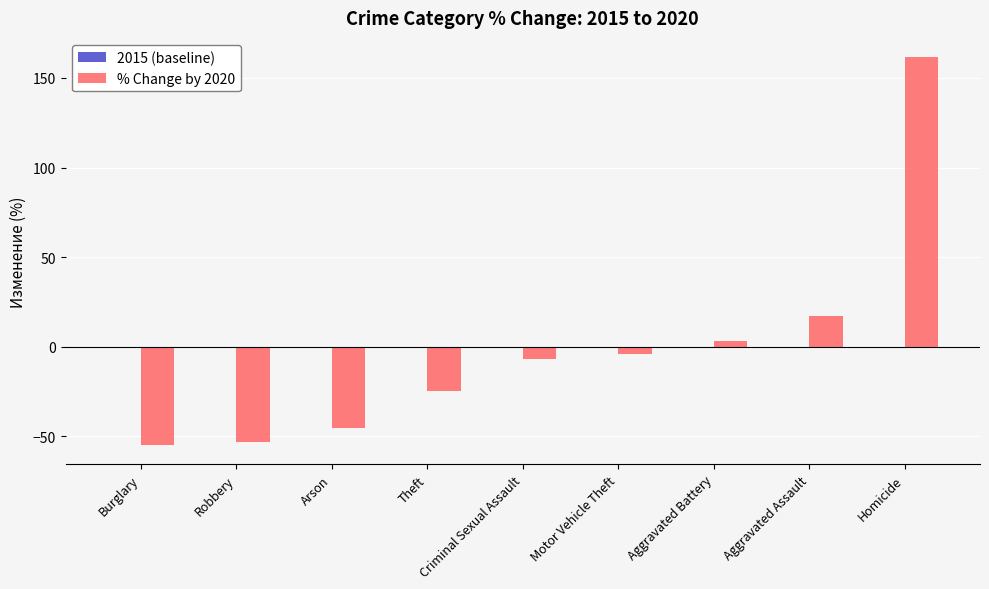

True or false: the data shows -74.5 at Robbery.

False